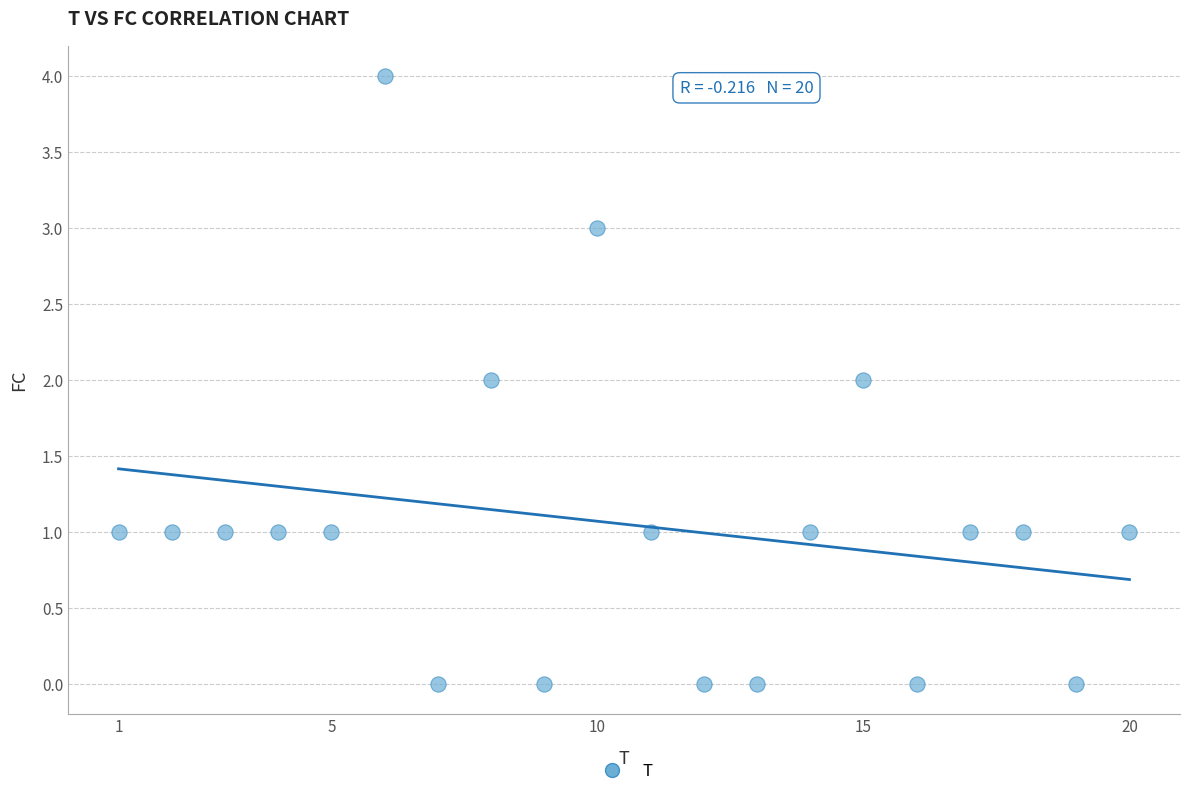

What is the range of X values (max minus min)?

19